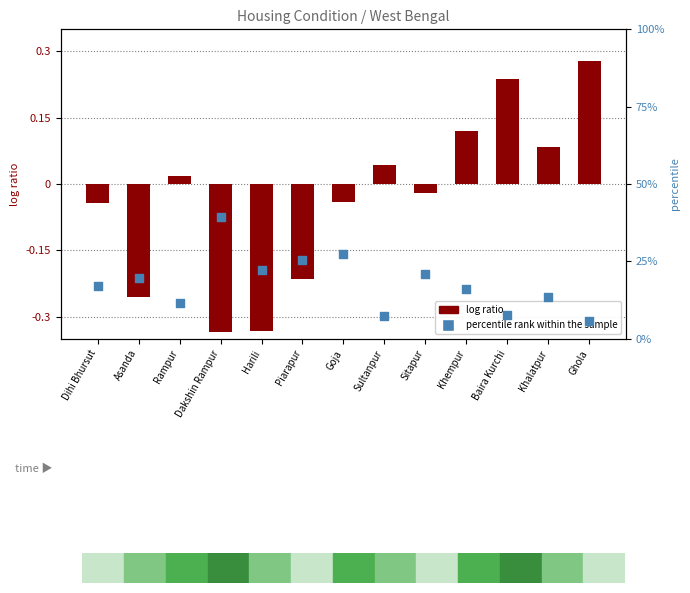

Which series has the widest spread of Y values?

percentile rank within the sample